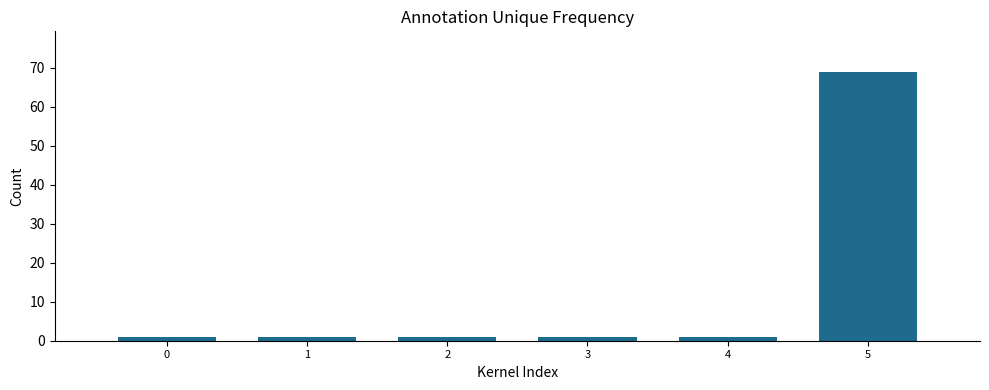

What is the value of the 2nd bar from the left?

1